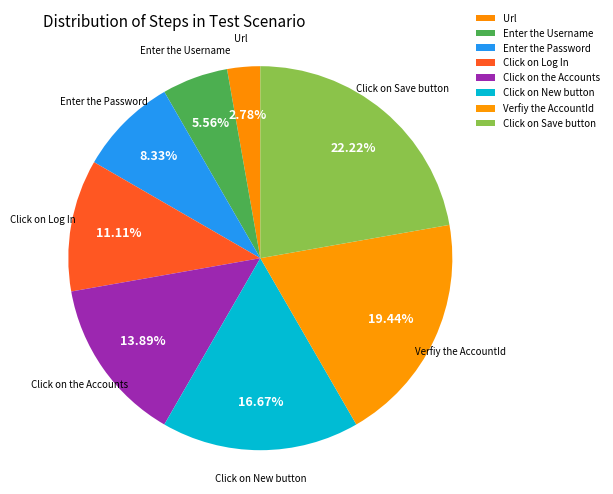

To the nearest percent, what portion does Click on New button represent?

17%